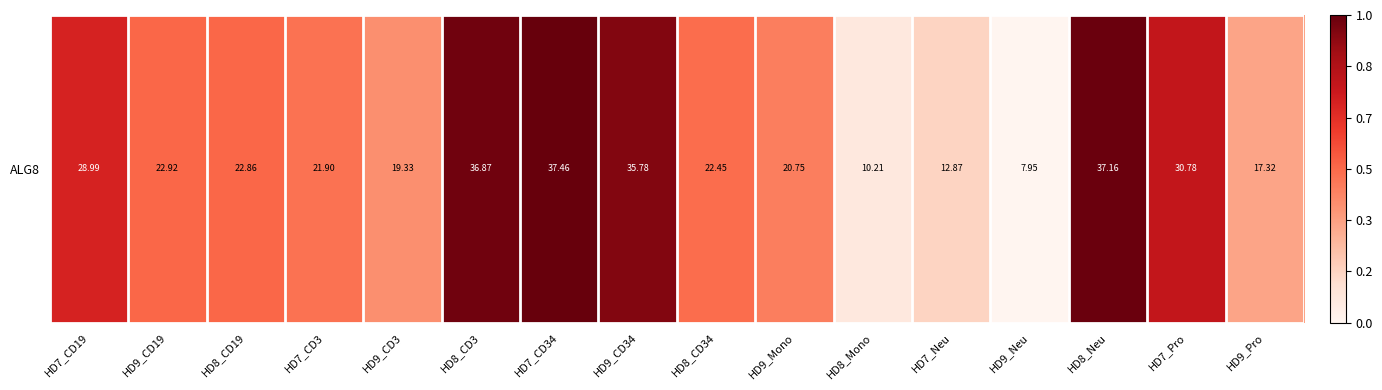

The value at HD7_CD34 is 0.2. True or false?

False